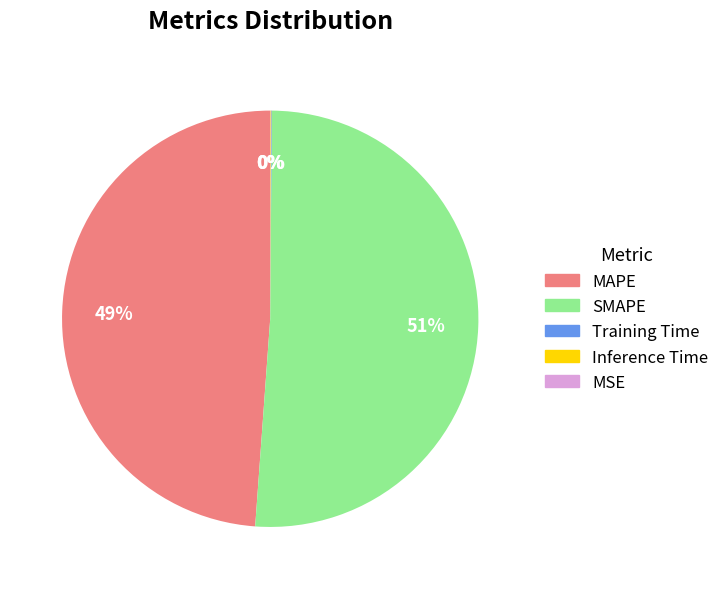

The MAPE slice represents 49% of the pie. True or false?

True